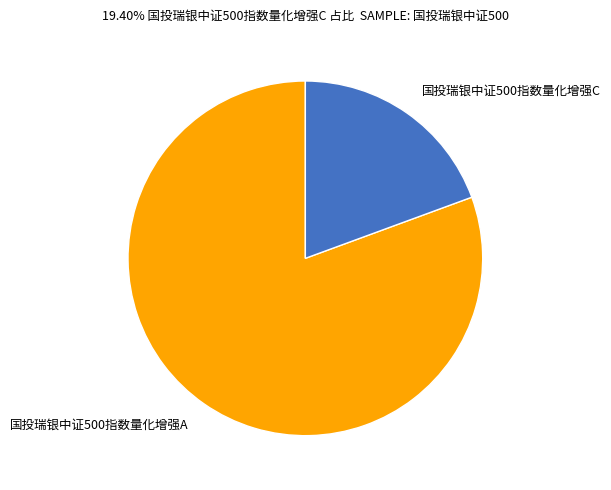

Rank the categories by value from highest to lowest.

国投瑞银中证500指数量化增强A, 国投瑞银中证500指数量化增强C